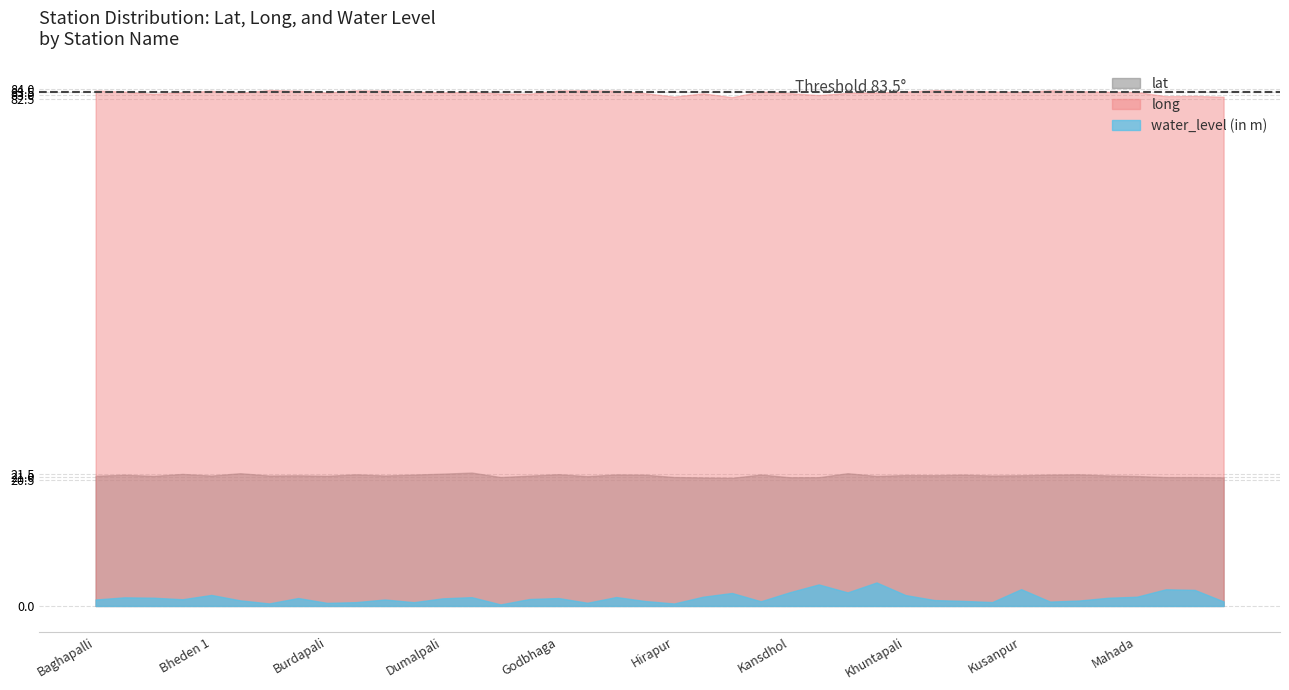

Which has a higher value, Grinjal or Jamurda?

Jamurda